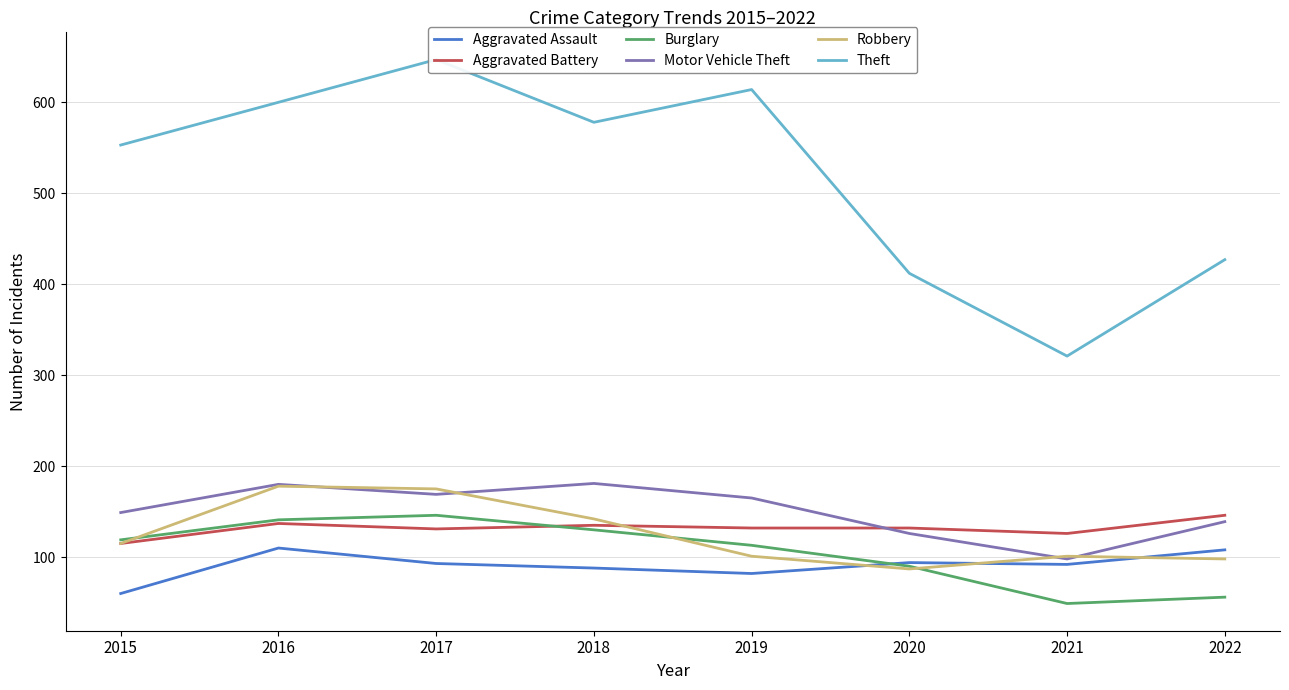

True or false: Motor Vehicle Theft and Burglary intersect in this chart.

False